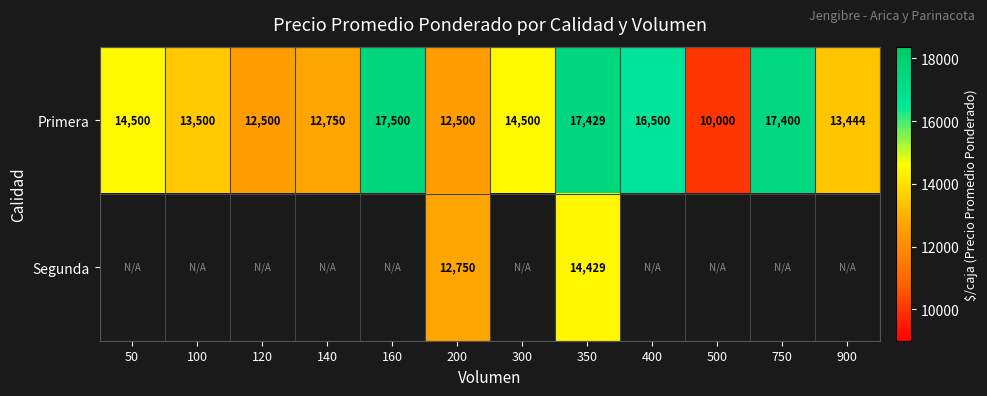

At which label is Primera closest to 13750?

100